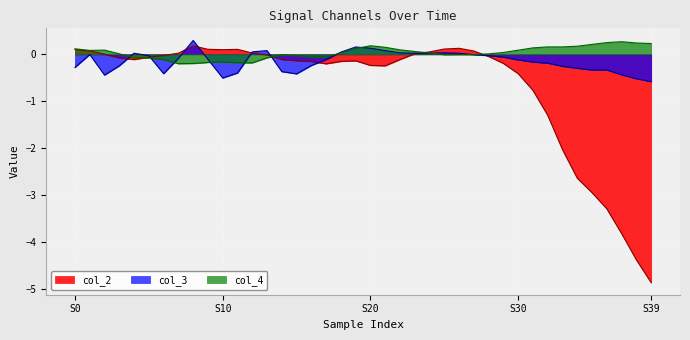

Which series has the widest spread of values?

col_2